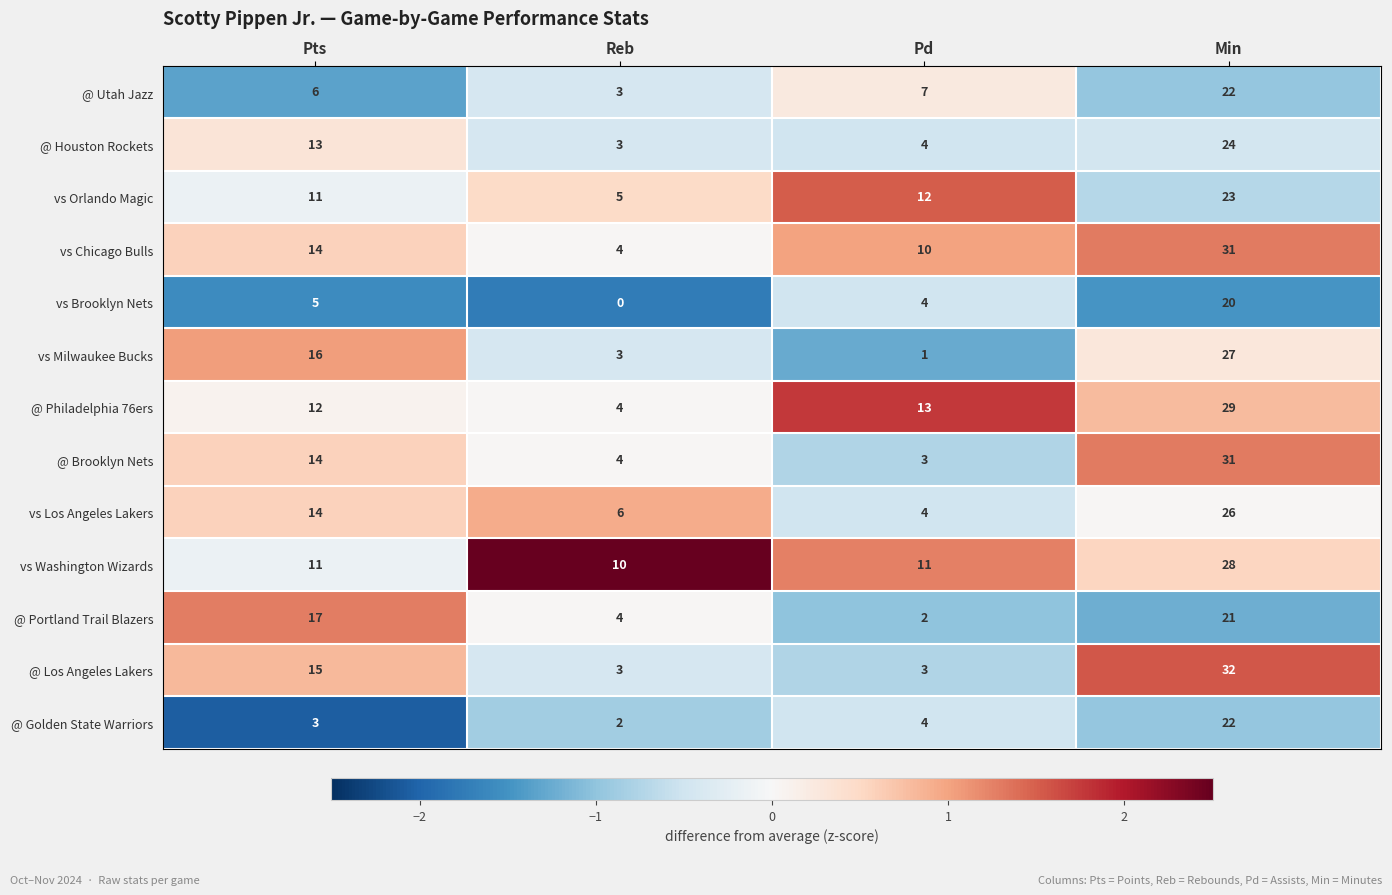

Rank the categories by @ Golden State Warriors value from lowest to highest.

Reb, Pts, Pd, Min